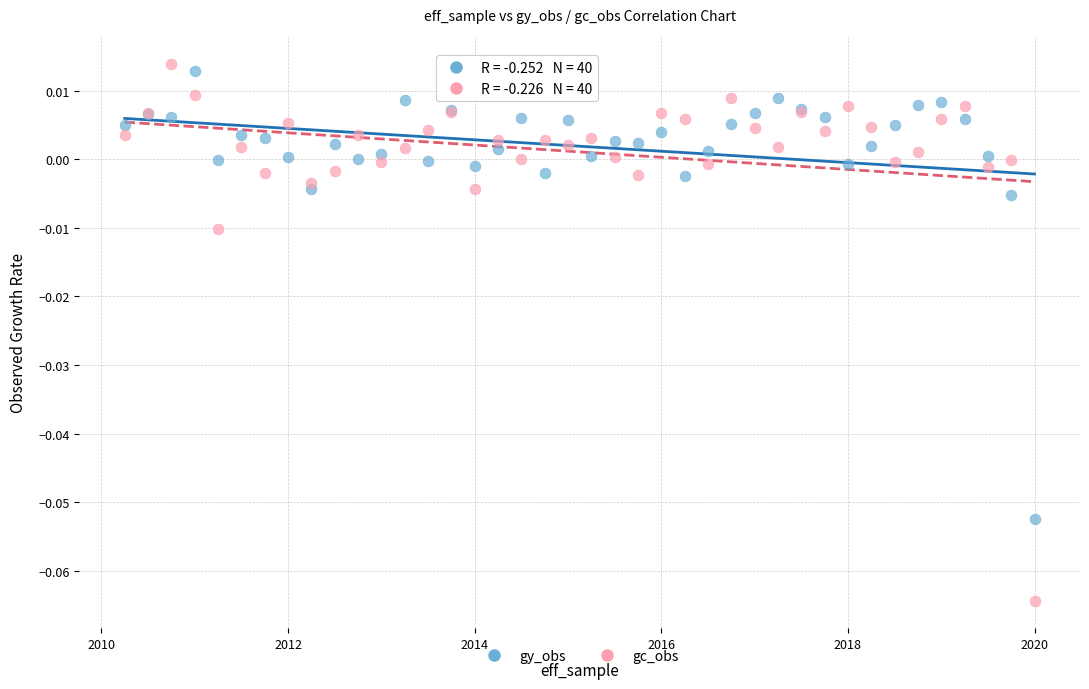

Which series contains the lowest Y value?

gc_obs